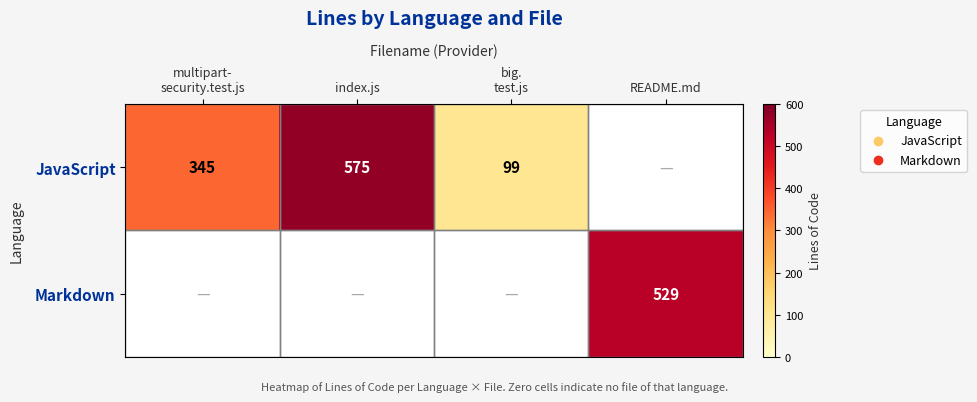

What is the spread (max minus min) of values at README.md?

529